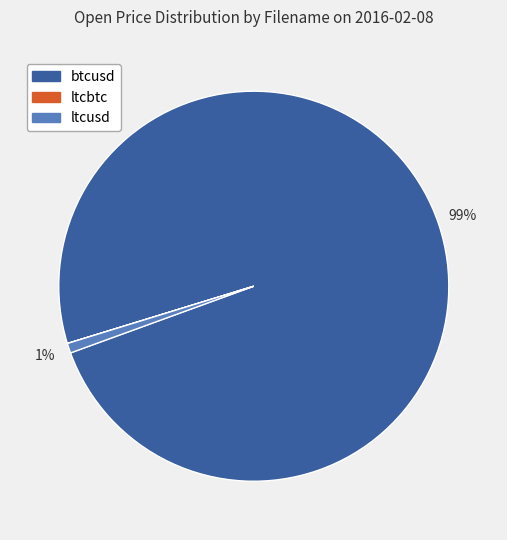

Do ltcusd and btcusd together represent more than half of the pie?

Yes